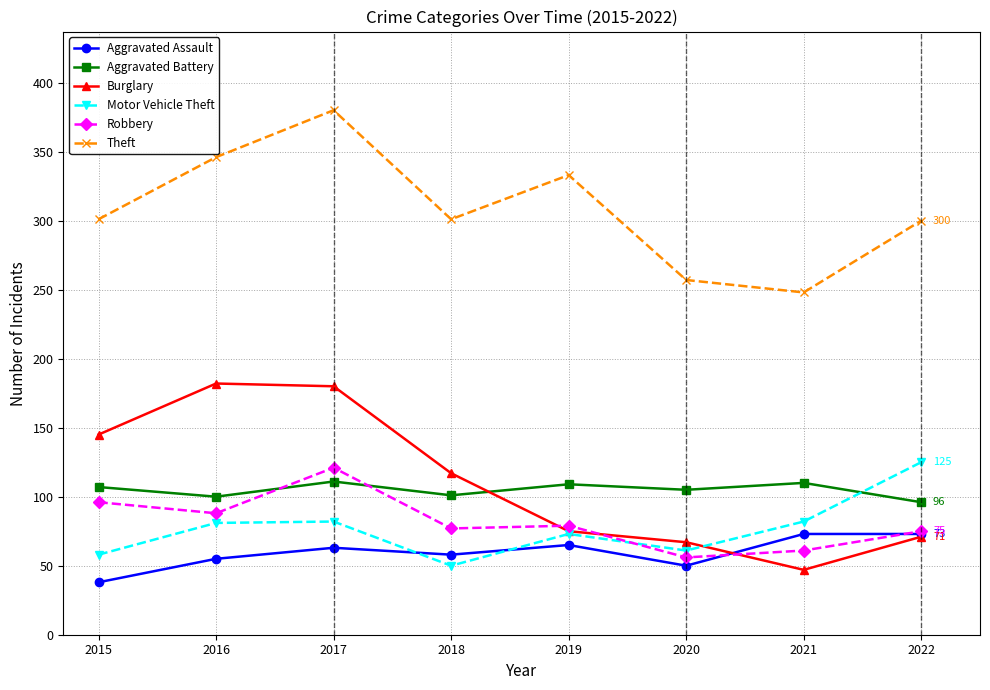

What is the approximate value of Motor Vehicle Theft at 2020?

61